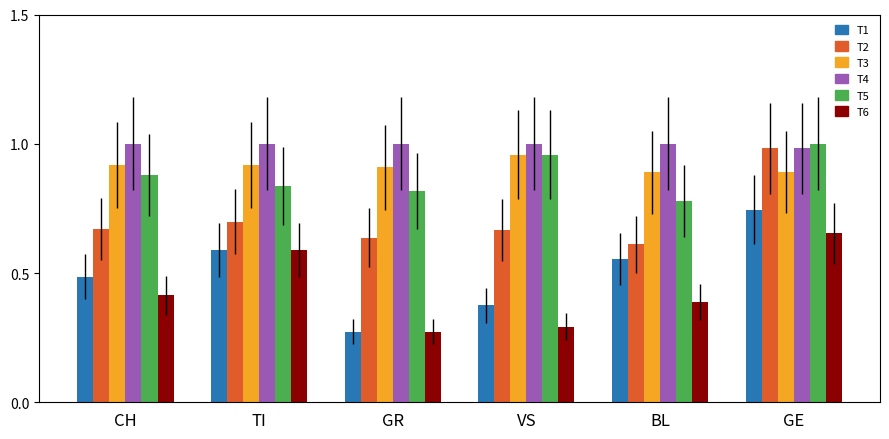

What is the sum of the T5 values at TI and BL?

1.6